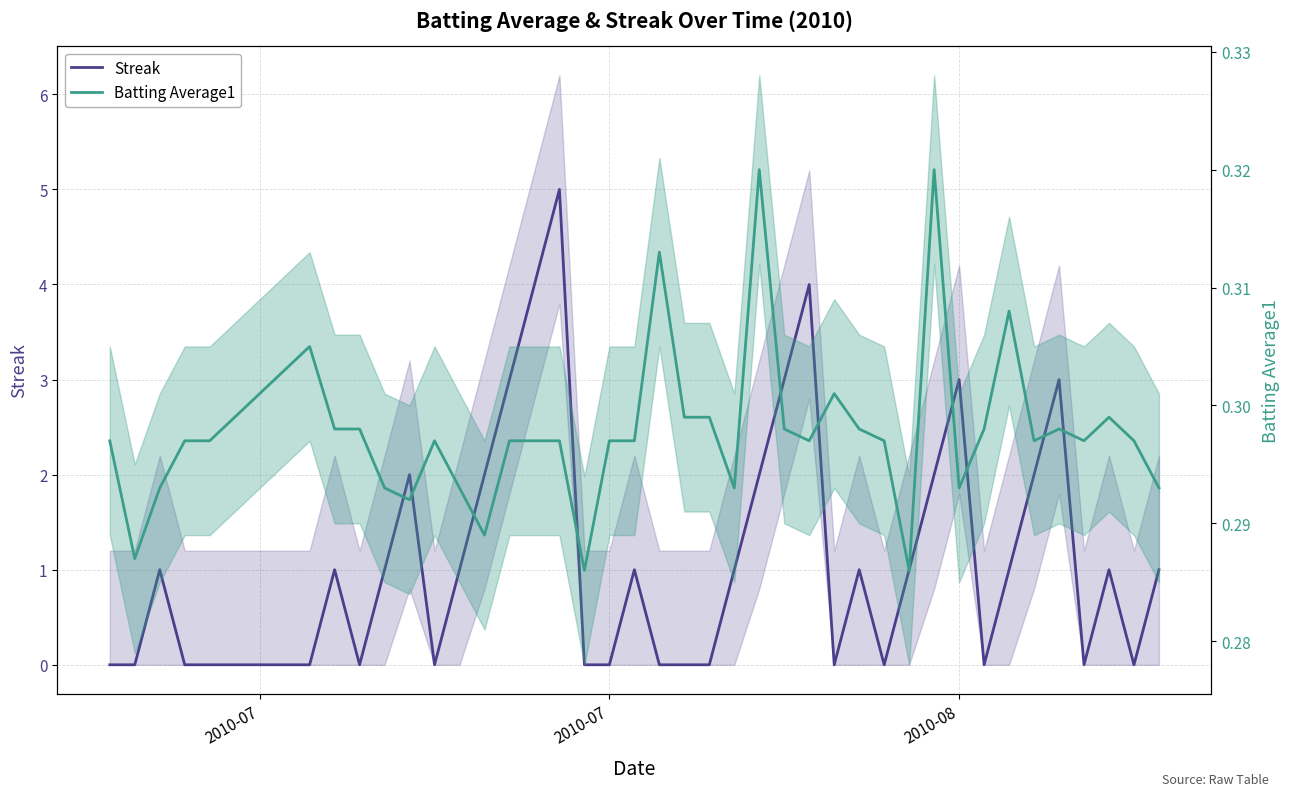

Between 2010-07 and 17, which is larger?

2010-07